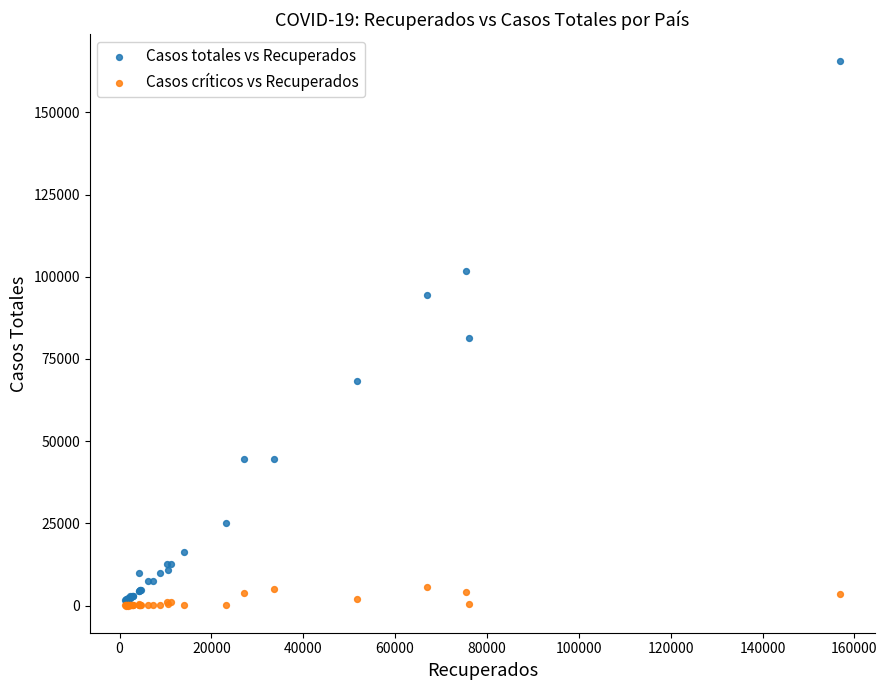

In the Casos totales vs Recuperados series, what Y value is closest to 83450?

81518